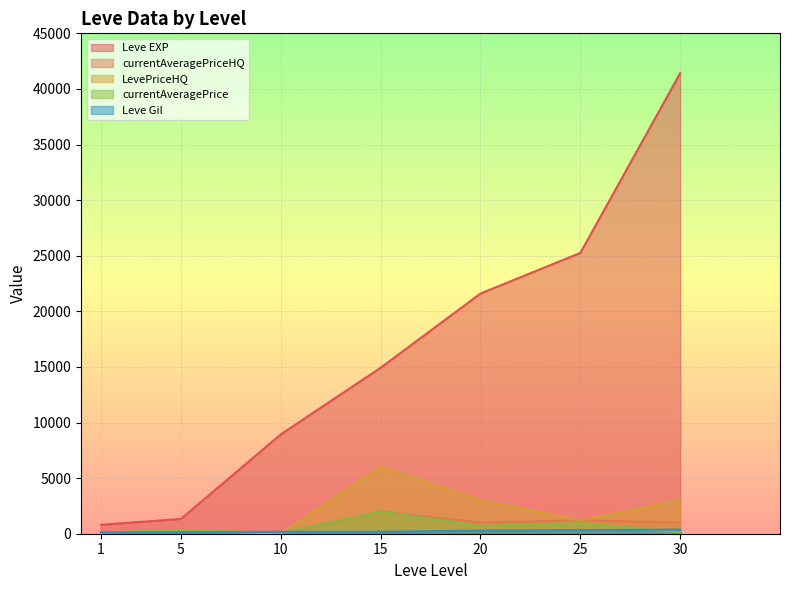

How many distinct data groups are displayed?

5